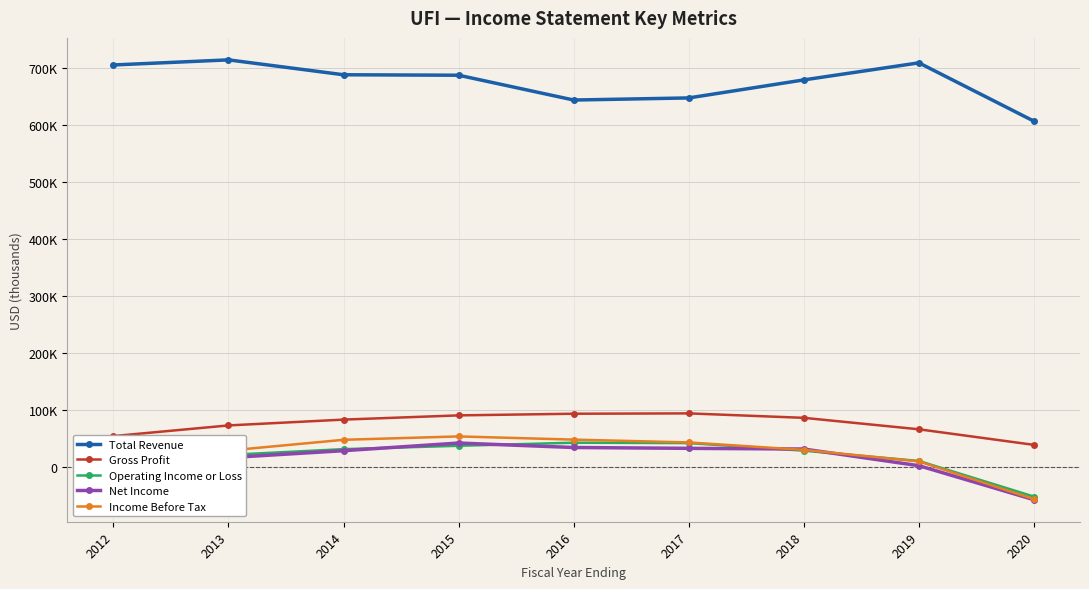

Where does the Operating Income or Loss series first go above 28800?

2014